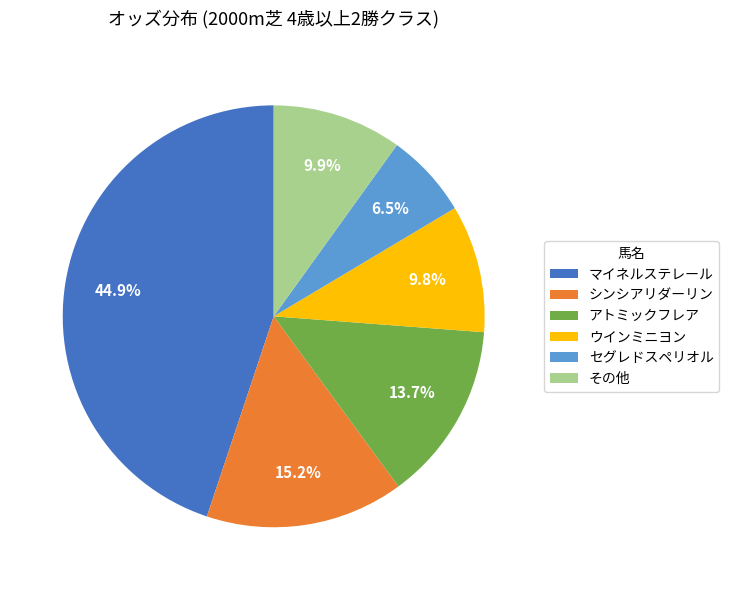

What is the largest slice in the pie chart?

マイネルステレール